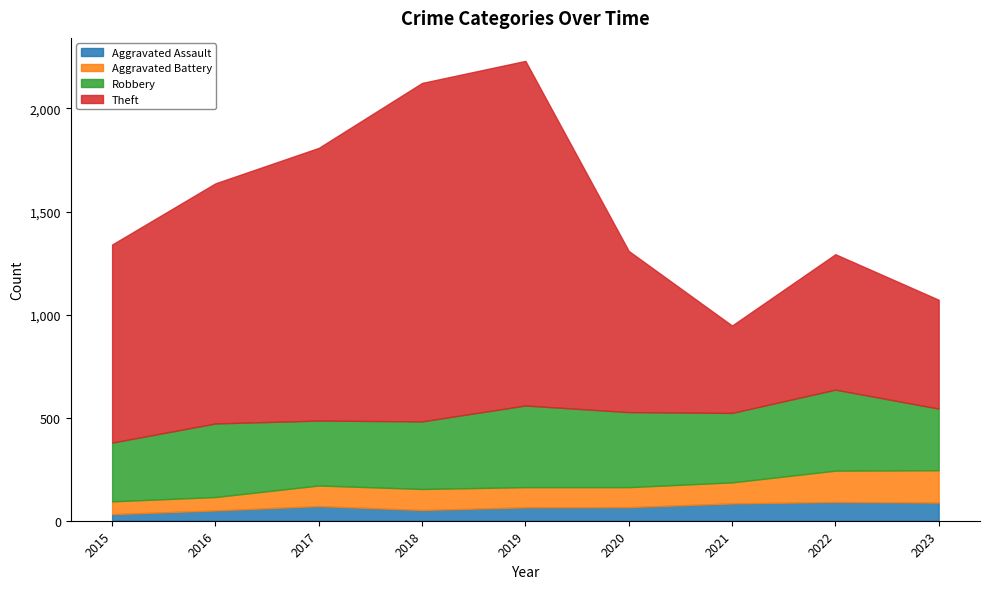

How many lines are shown in the chart?

4